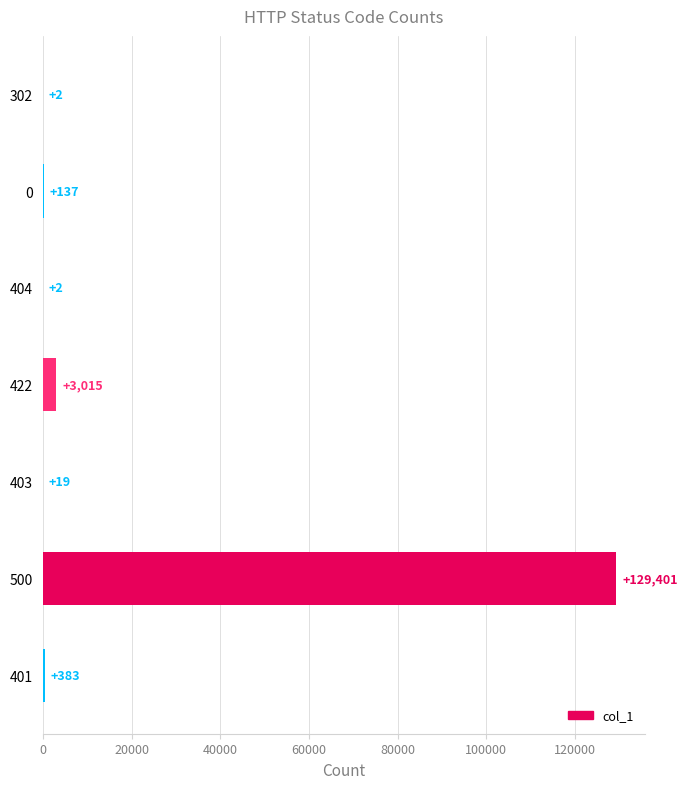

Is it true that the value at 403 is 19?

True